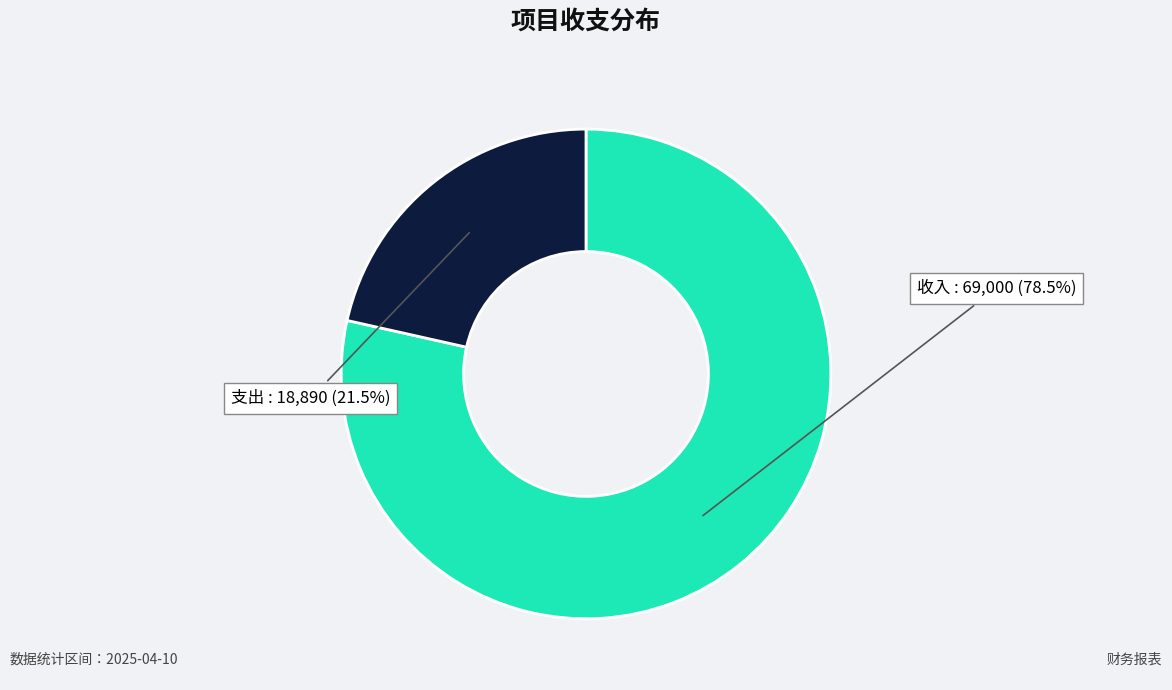

Is there any slice that represents more than half of the pie?

Yes